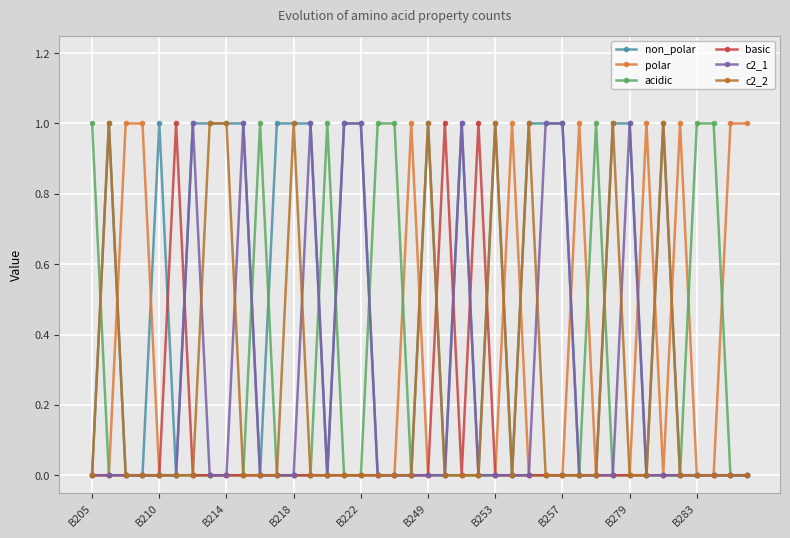

True or false: non_polar has more than 0 points higher than both neighbors.

True